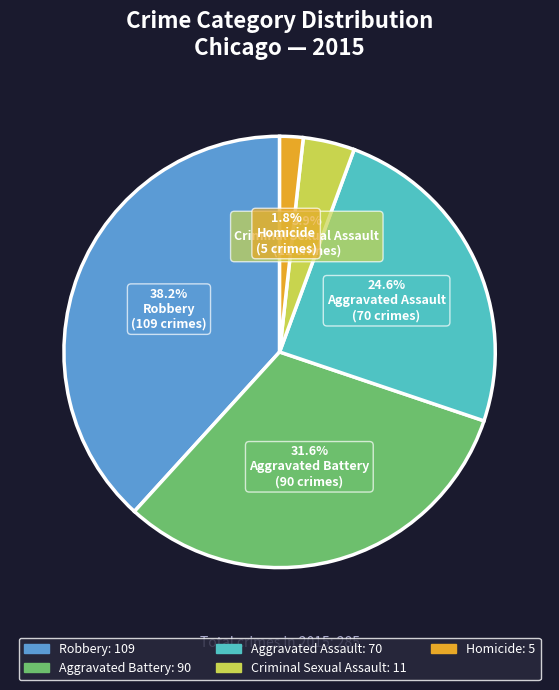

Is there a majority slice in this chart?

No